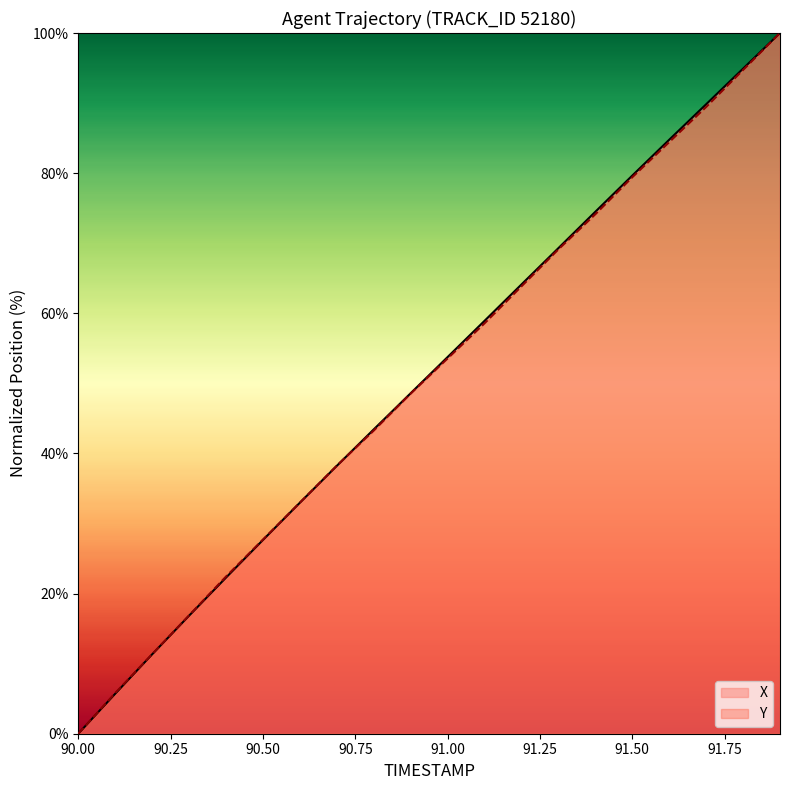

True or false: X and Y intersect in this chart.

True